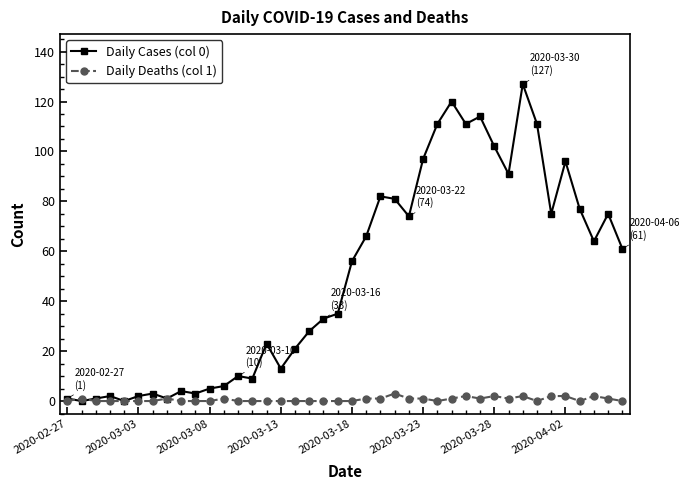

Which series has the largest total across all categories?

Daily Cases (col 0)